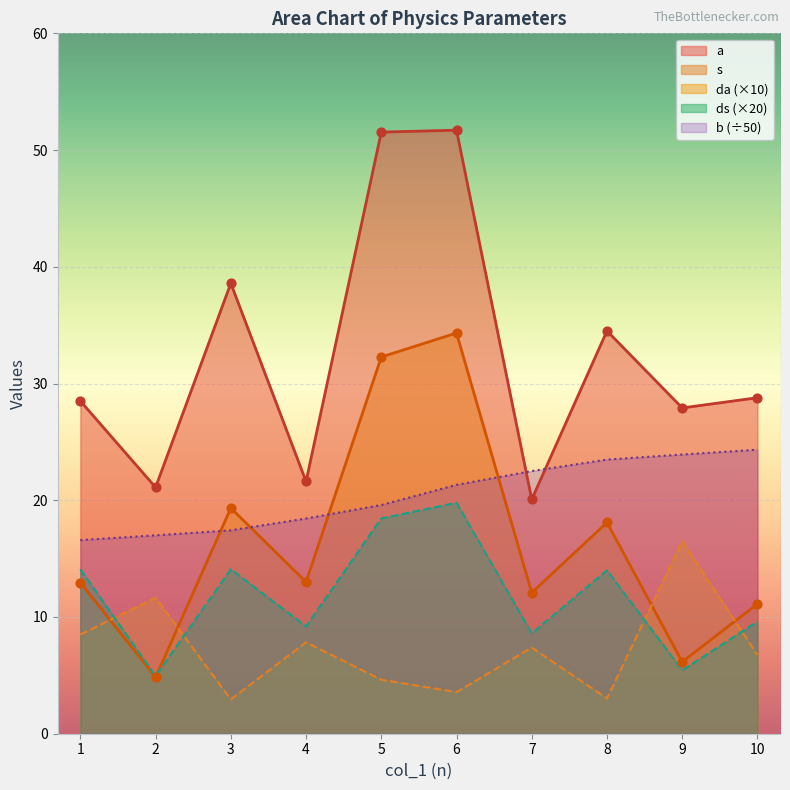

Which series reaches the minimum Y coordinate?

da